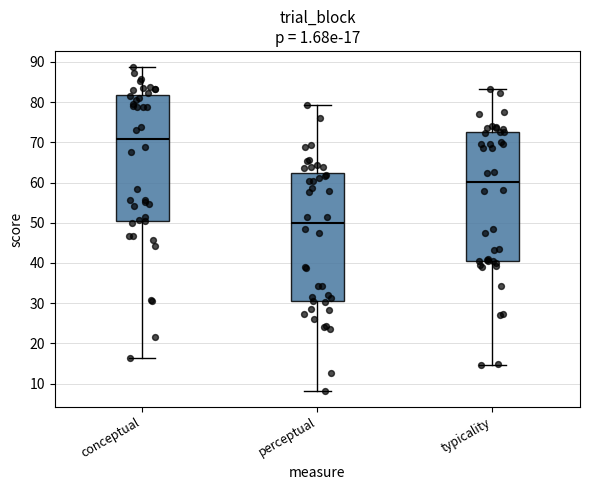

Which box's median line is the lowest?

perceptual